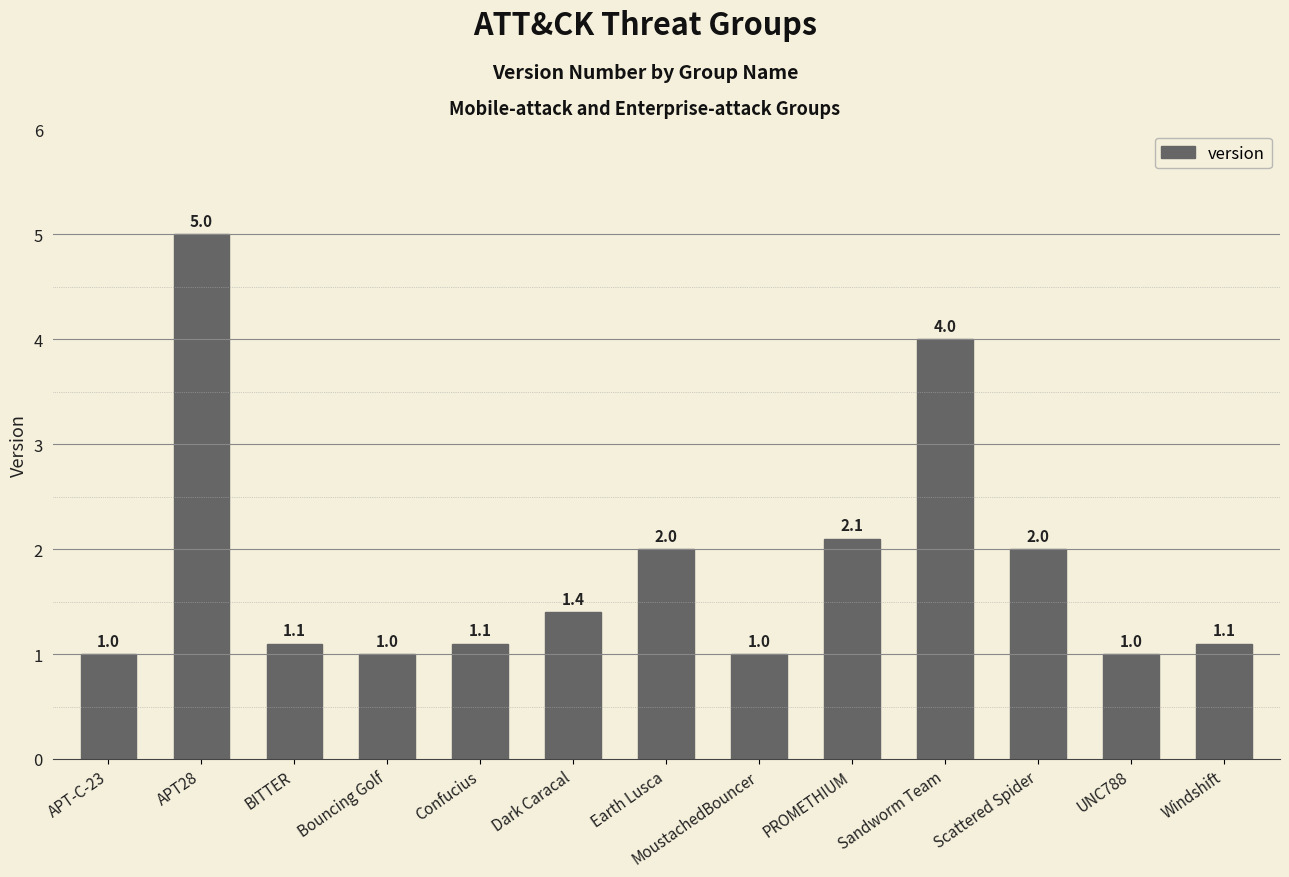

True or false: the data shows 1.9 at Dark Caracal.

False